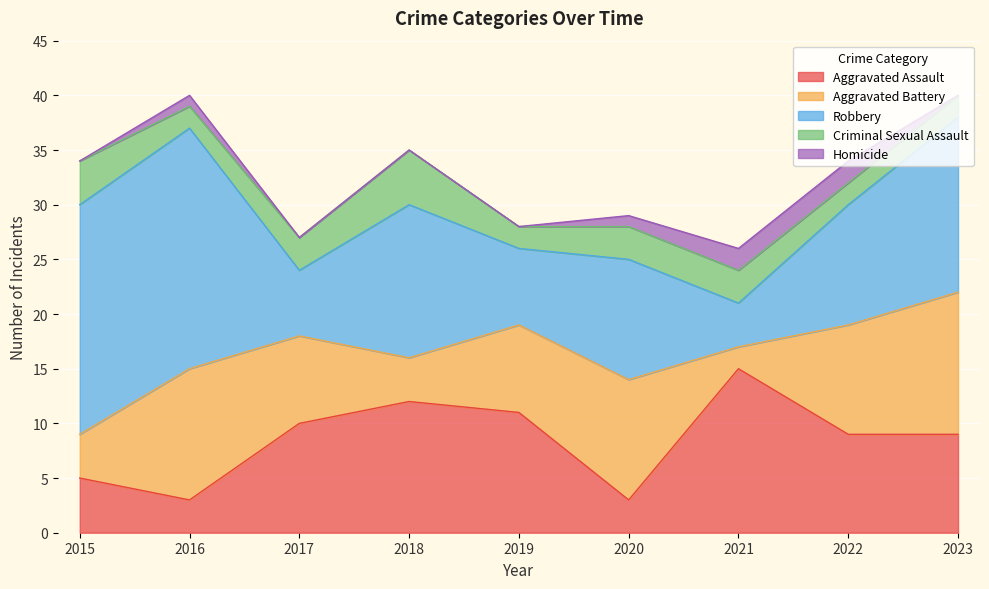

Reading left to right, list all the values displayed in this chart.

Aggravated Assault: 5	3	10	12	11	3	15	9	9
Aggravated Battery: 4	12	8	4	8	11	2	10	13
Robbery: 21	22	6	14	7	11	4	11	16
Criminal Sexual Assault: 4	2	3	5	2	3	3	2	2
Homicide: 0	1	0	0	0	1	2	2	0